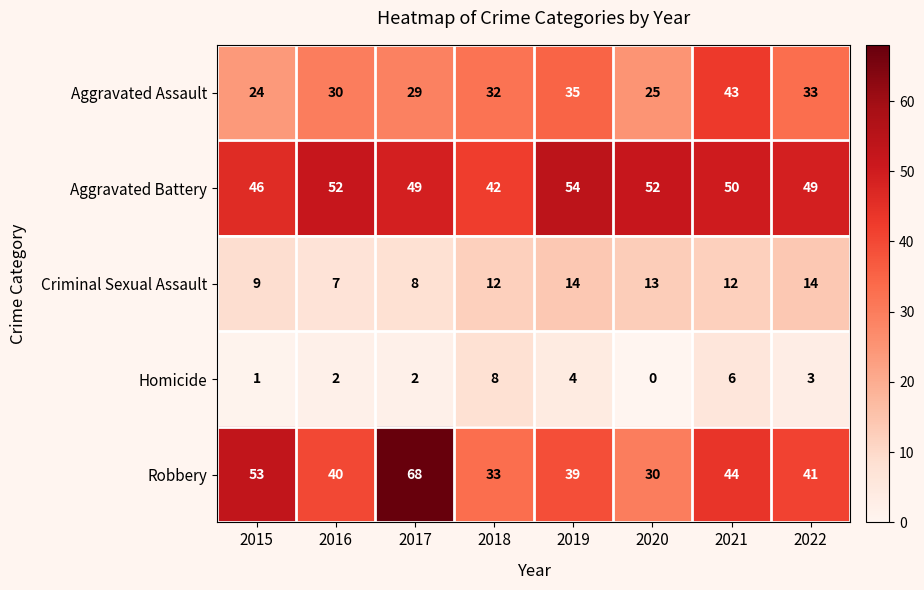

What is the total value across all series at 2017?

156